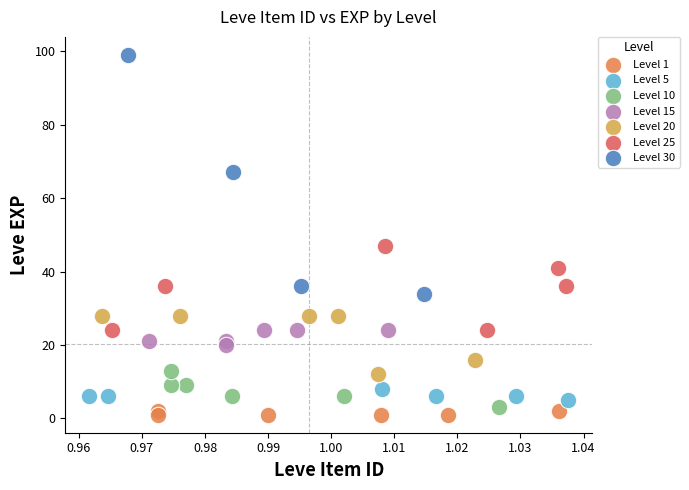

Which series has the largest Y range (max minus min)?

Level 30